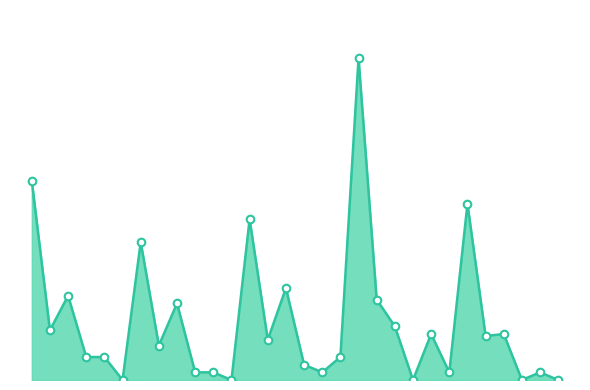

Is the value of Data Points at 11 greater than the value of Stats Line at 10?

No